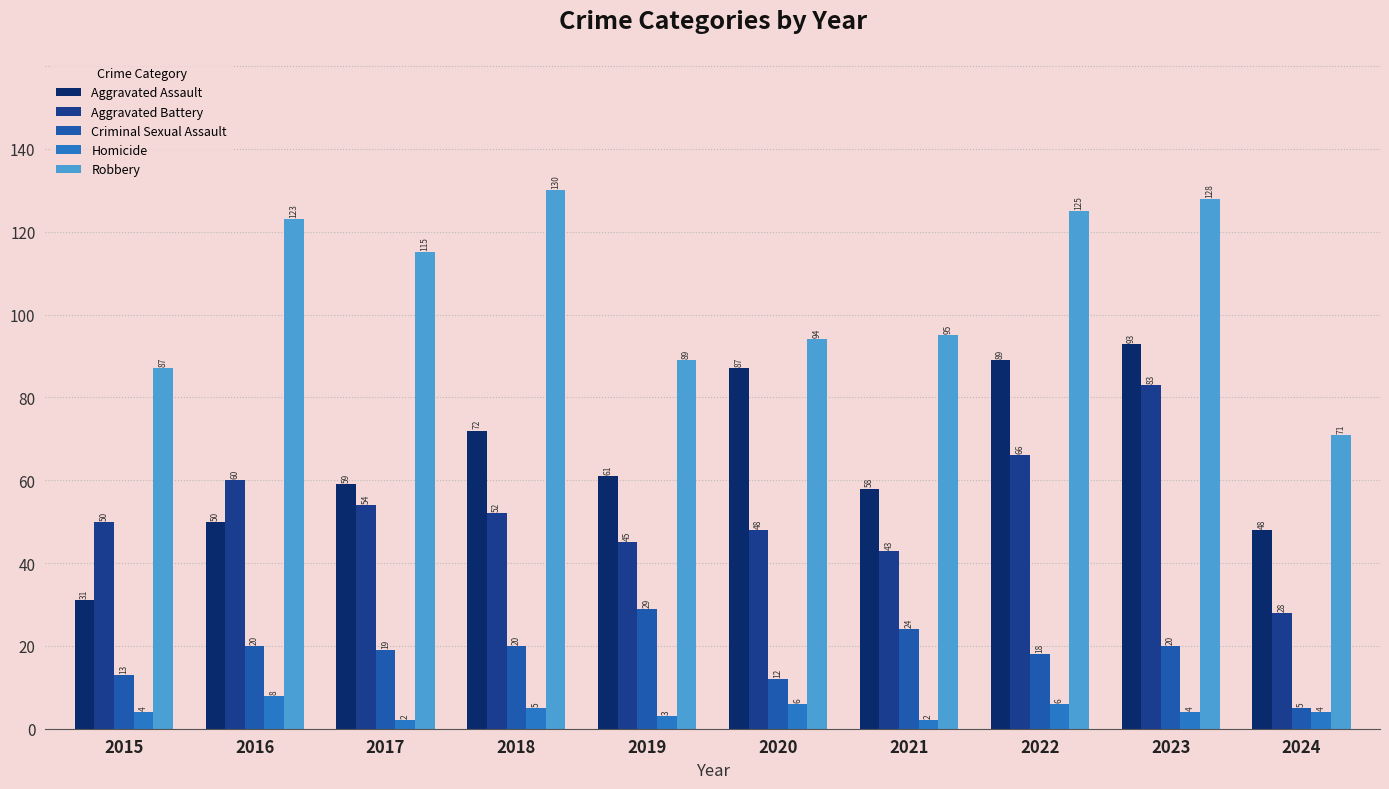

What is the total value across all series at 2023?

328